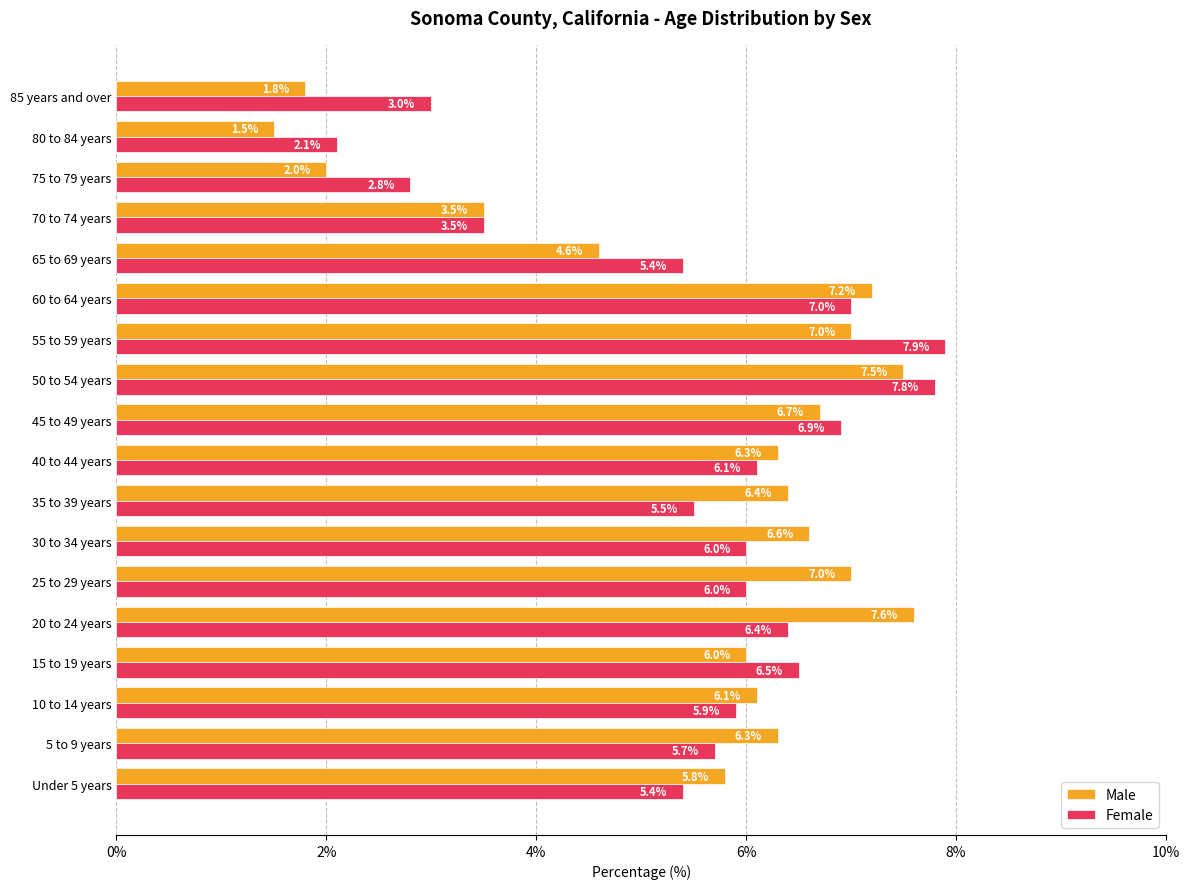

How many data points does each series have?

18